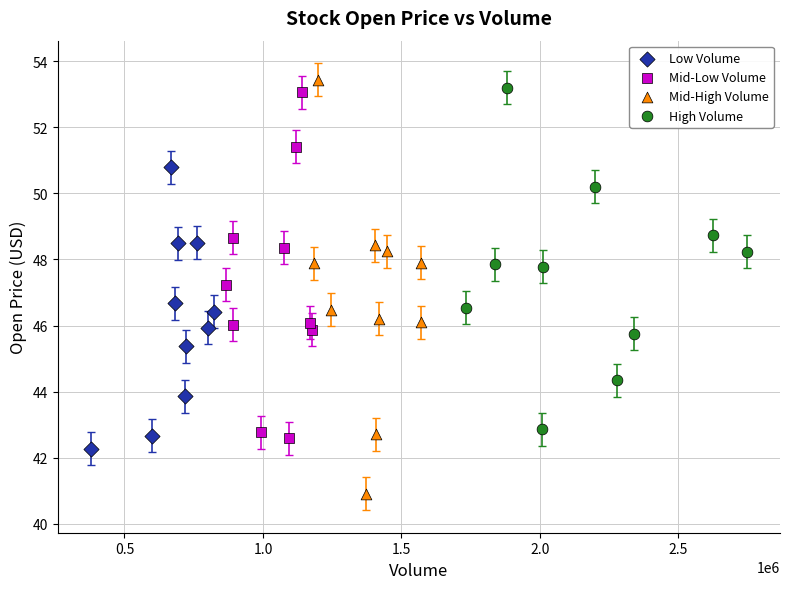

Which series has the largest Y range (max minus min)?

Mid-High Volume